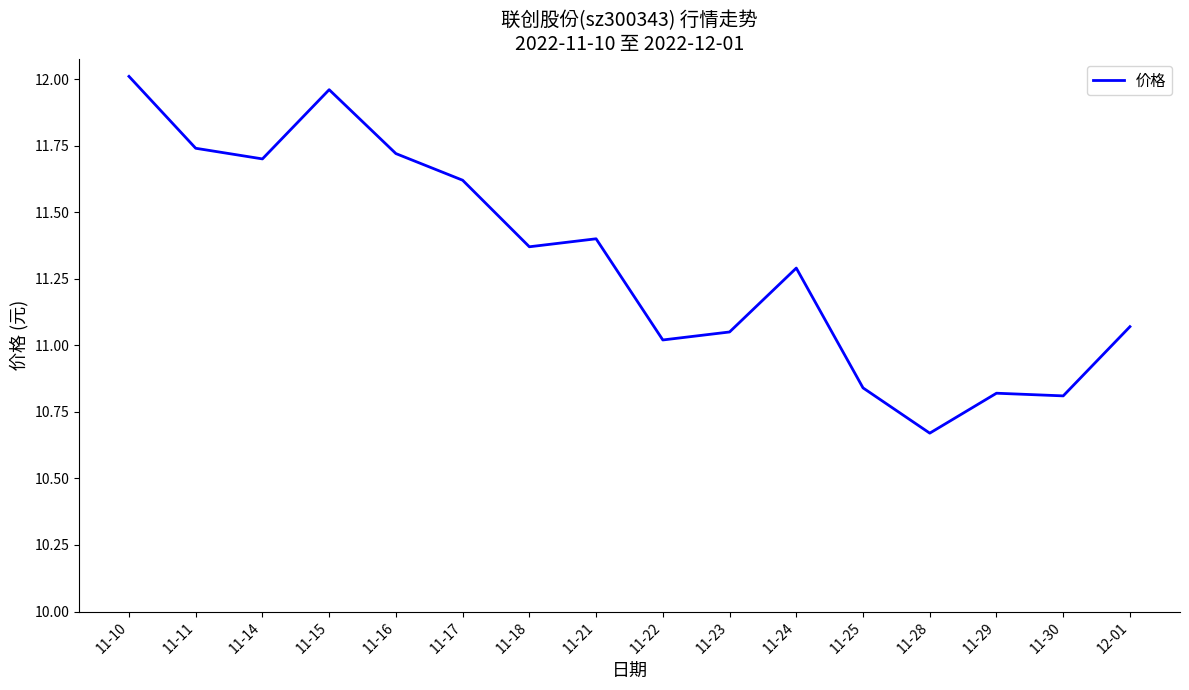

Which category has the highest value across all series?

11-10